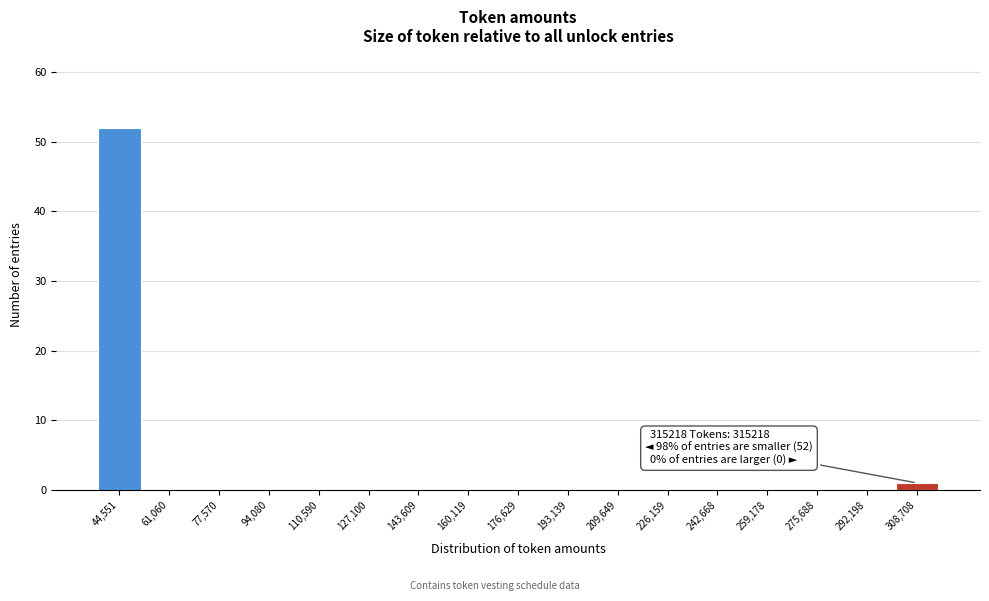

Reading left to right, list all the values displayed in this chart.

44,551=52	61,060=0	77,570=0	94,080=0	110,590=0	127,100=0	143,609=0	160,119=0	176,629=0	193,139=0	209,649=0	226,159=0	242,668=0	259,178=0	275,688=0	292,198=0	308,708=1